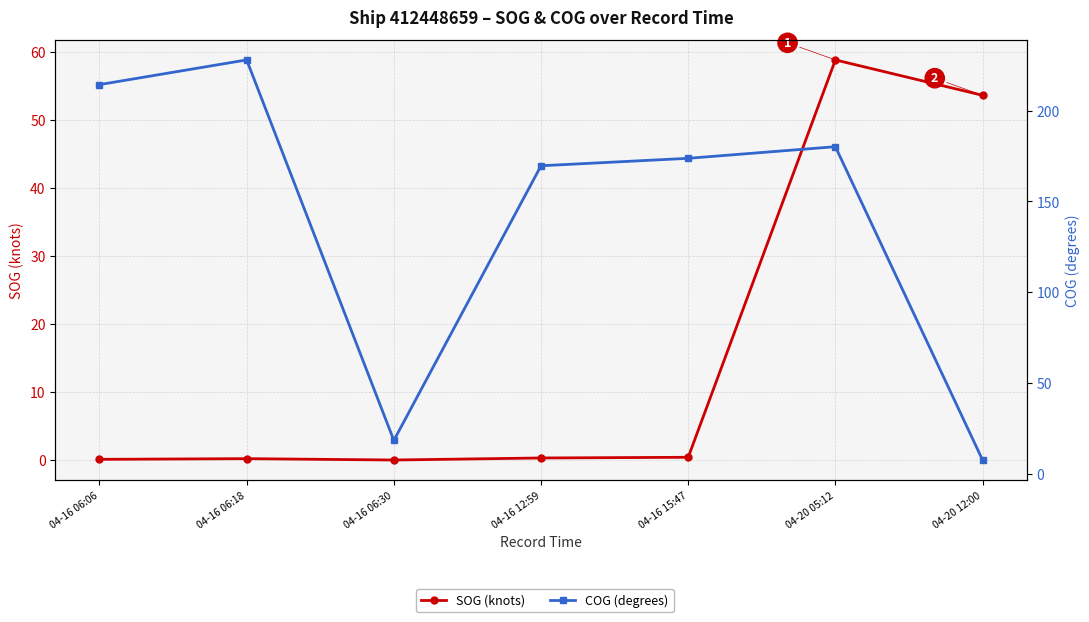

At which label is COG (degrees) closest to 117?

04-16 12:59